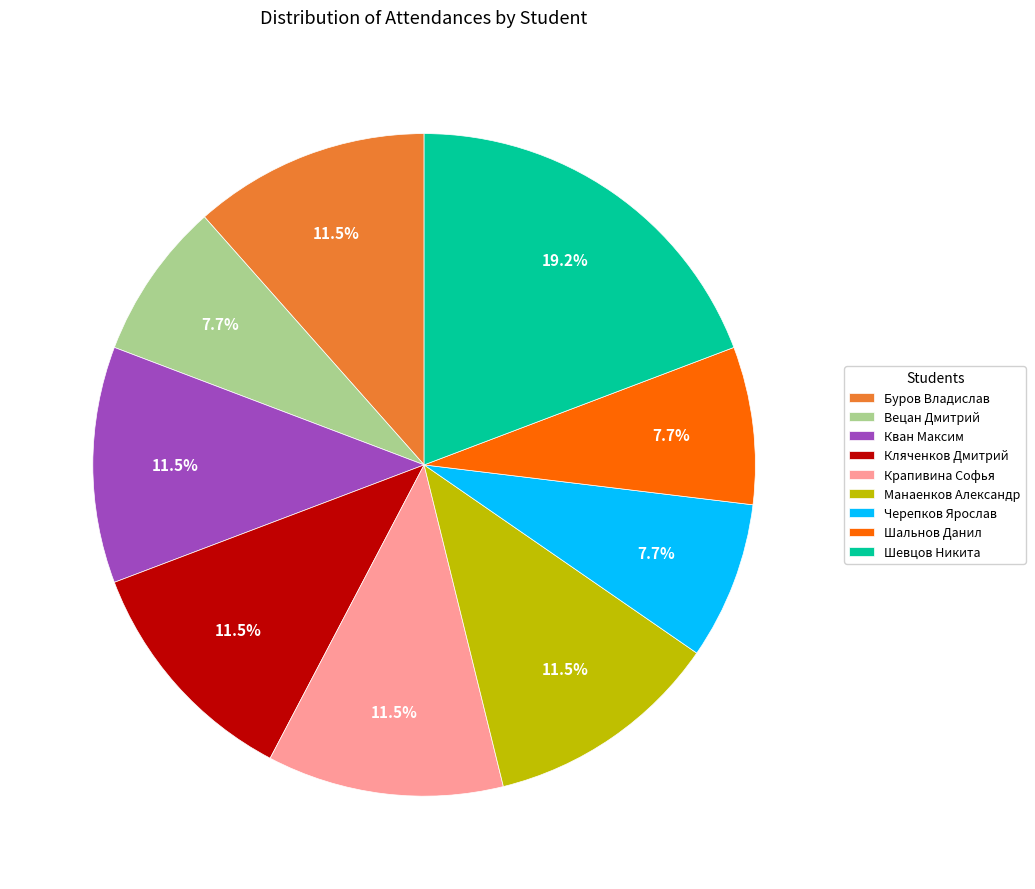

What portion of the pie excludes Шевцов Никита?

80.8%